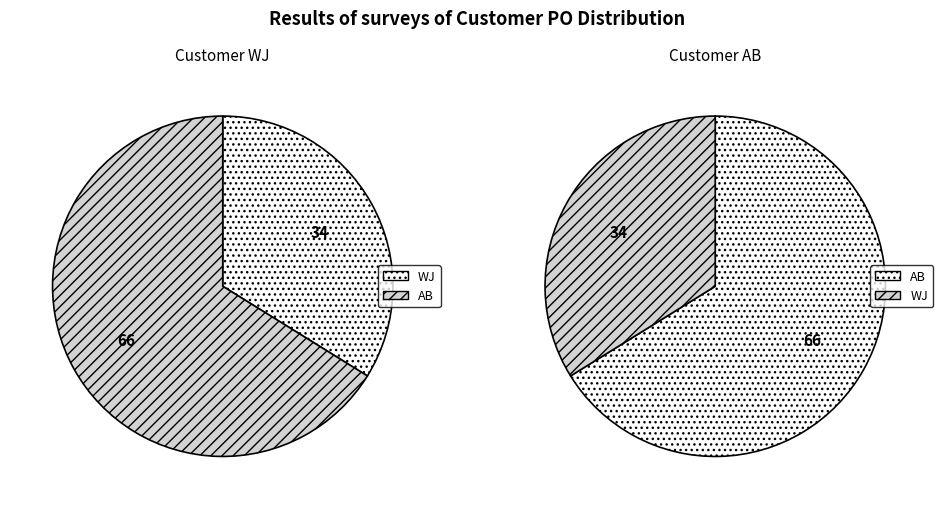

Count the number of slices in the pie.

2